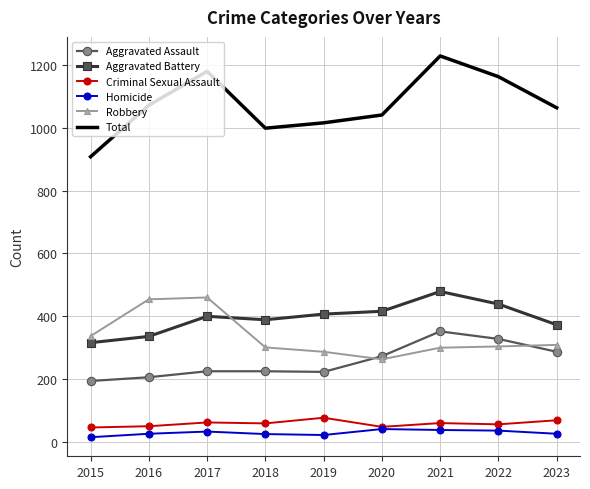

How many categories are shown in the chart?

9